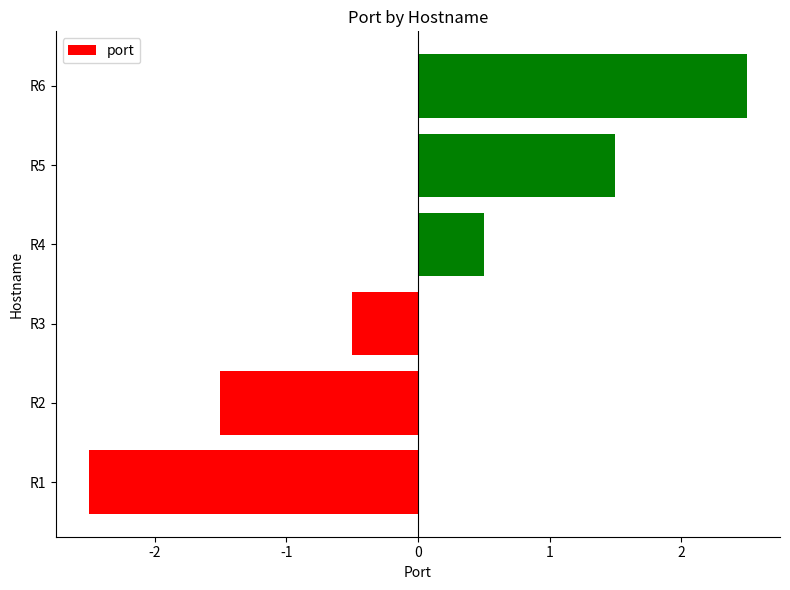

How many data points are less than 0?

3